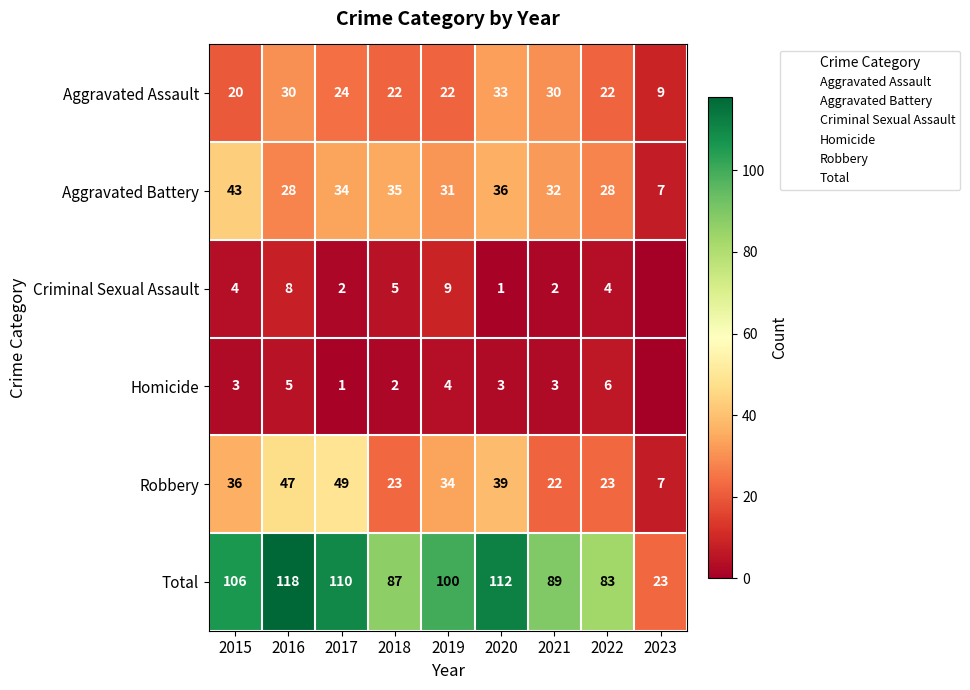

At 2016, list the series in order from smallest to largest.

Homicide, Criminal Sexual Assault, Aggravated Battery, Aggravated Assault, Robbery, Total